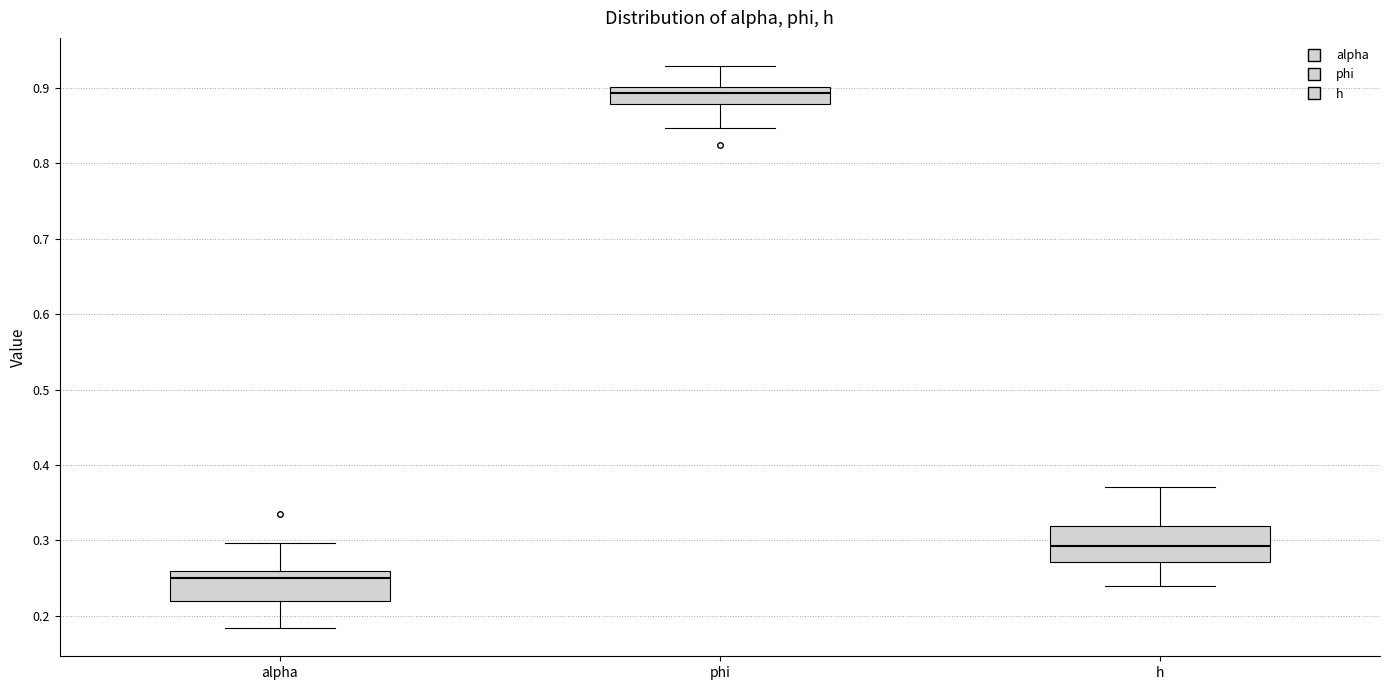

Where does the median line of the box for h sit on the y-axis? The values are not printed on the chart, so give them approximately, as read against the axis.

0.29